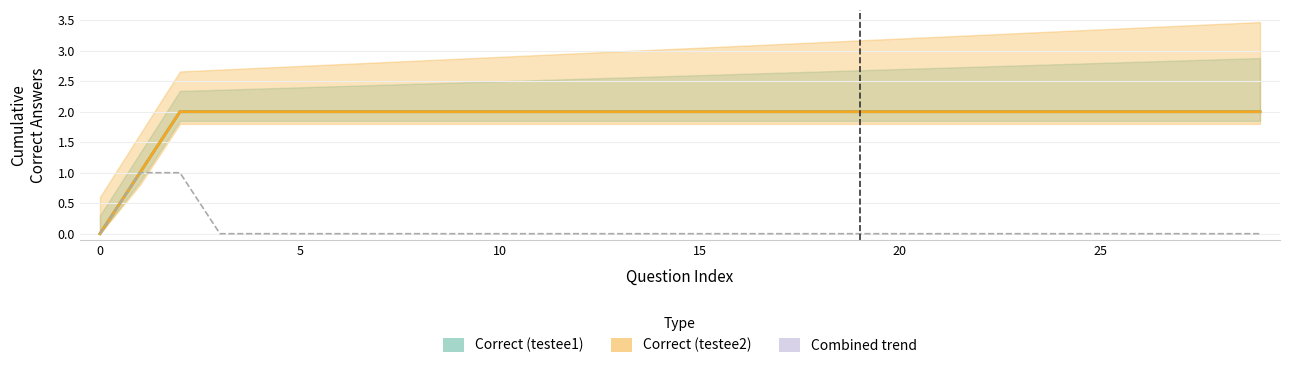

Reading right to left, extract all data points from this chart.

Correct (testee1): 2	2	2	2	2	2	2	2	2	2	2	2	2	2	2	2	2	2	2	2	2	2	2	2	2	2	2	2	1	0
Correct (testee2): 2	2	2	2	2	2	2	2	2	2	2	2	2	2	2	2	2	2	2	2	2	2	2	2	2	2	2	2	1	0